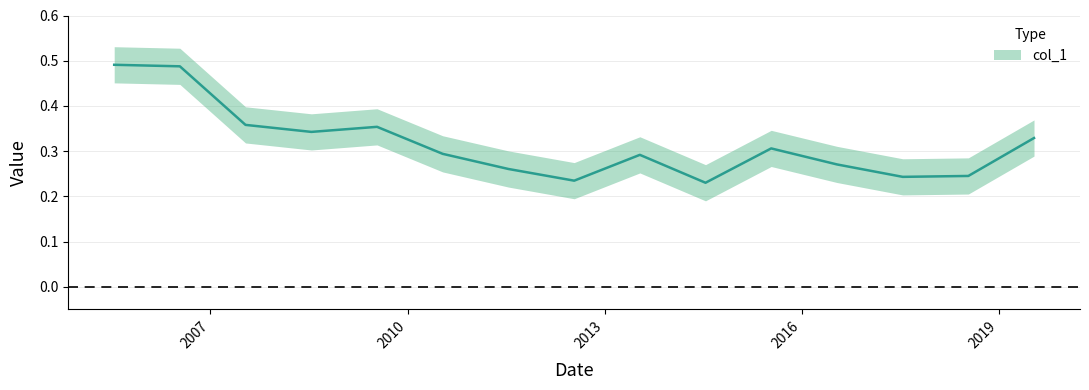

Which label corresponds to the smallest value in the chart?

2014-07-15